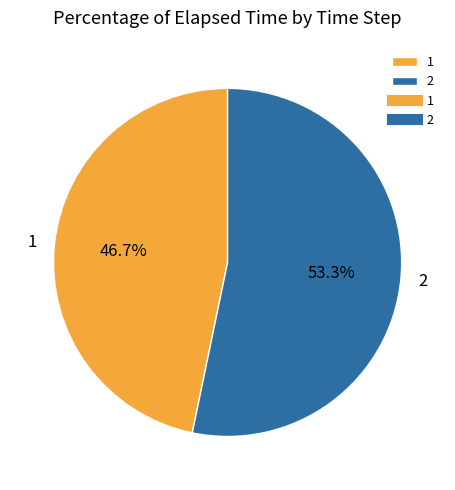

Is it true that 1 is 59% of the pie?

False